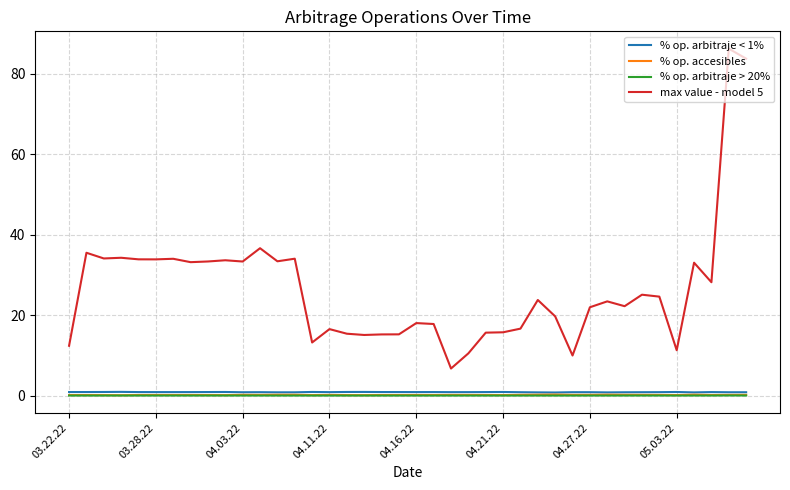

Which series has the widest spread of values?

max value - model 5